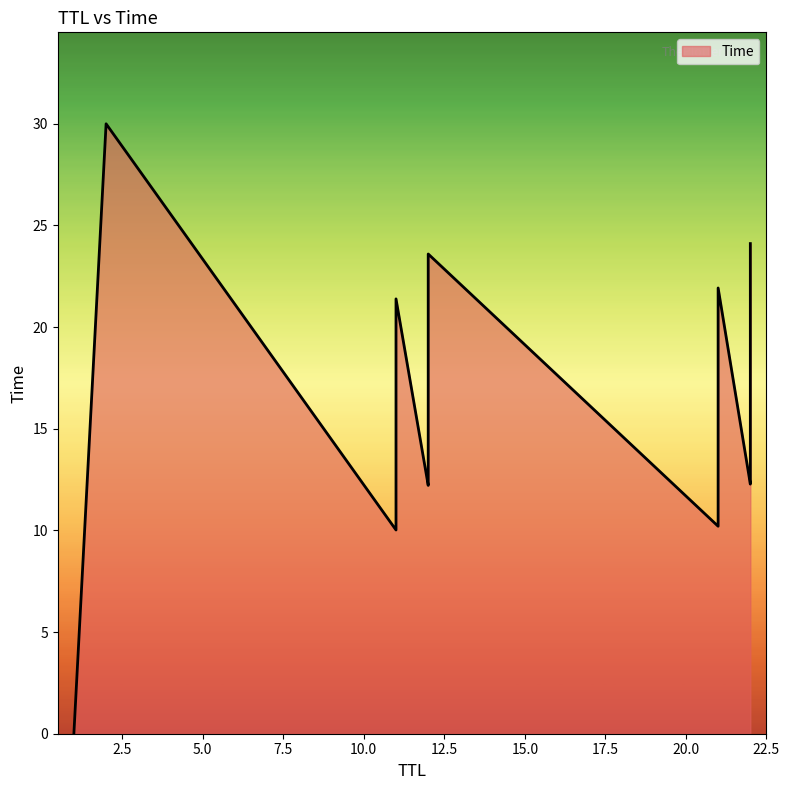

What is the label of the 12th point from the right?

1